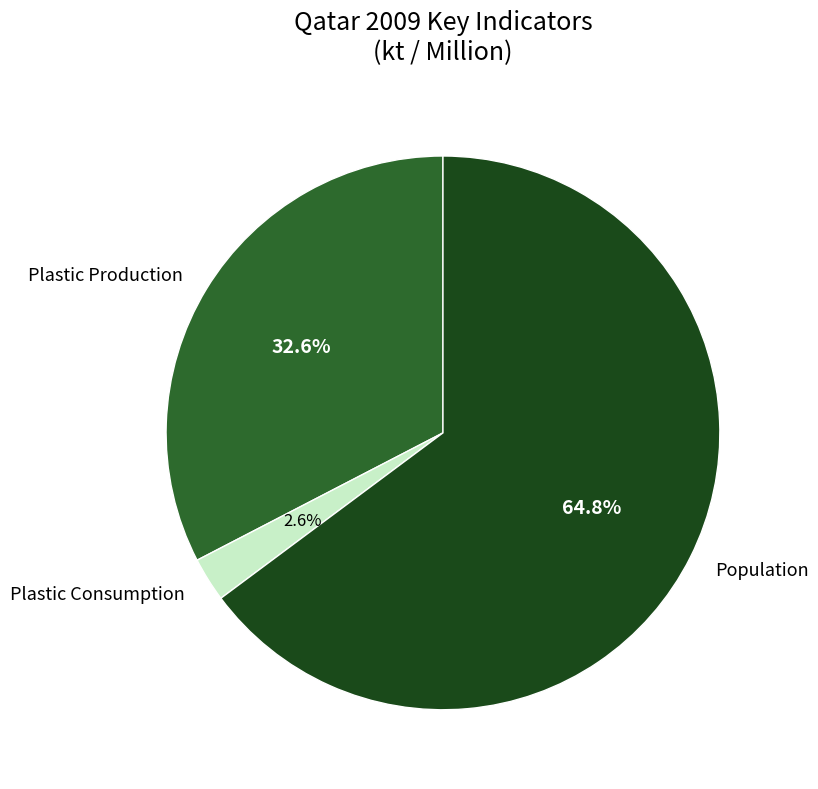

Rank the categories by value from lowest to highest.

Plastic Consumption, Plastic Production, Population